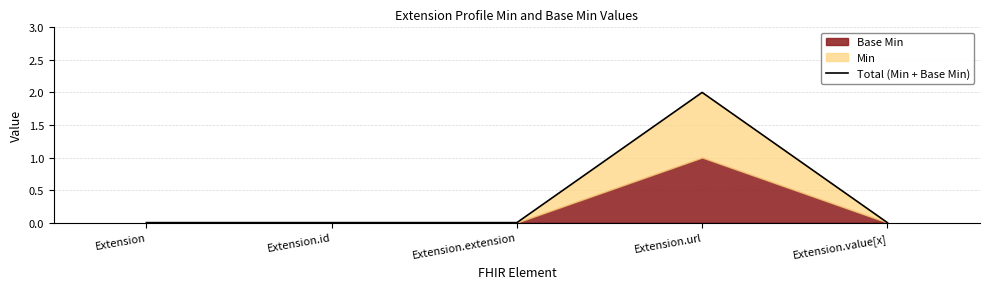

Does the chart display data point markers on the line(s)?

No